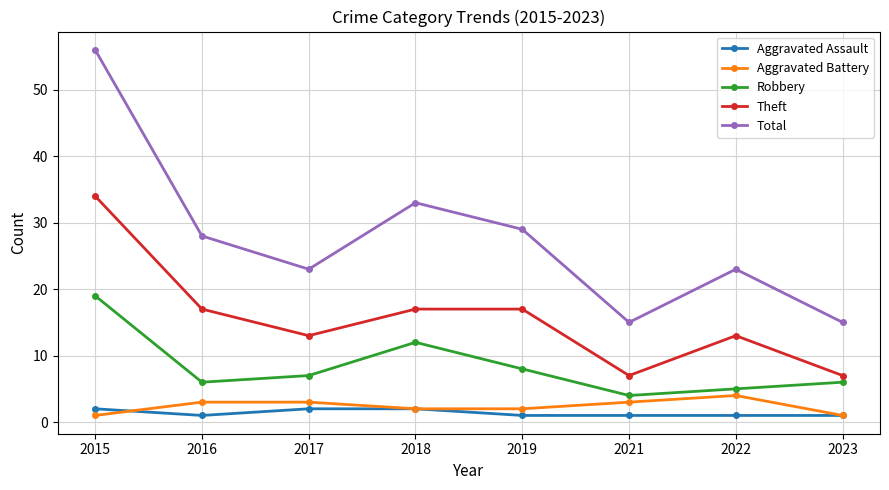

Which series has the largest total across all categories?

Total